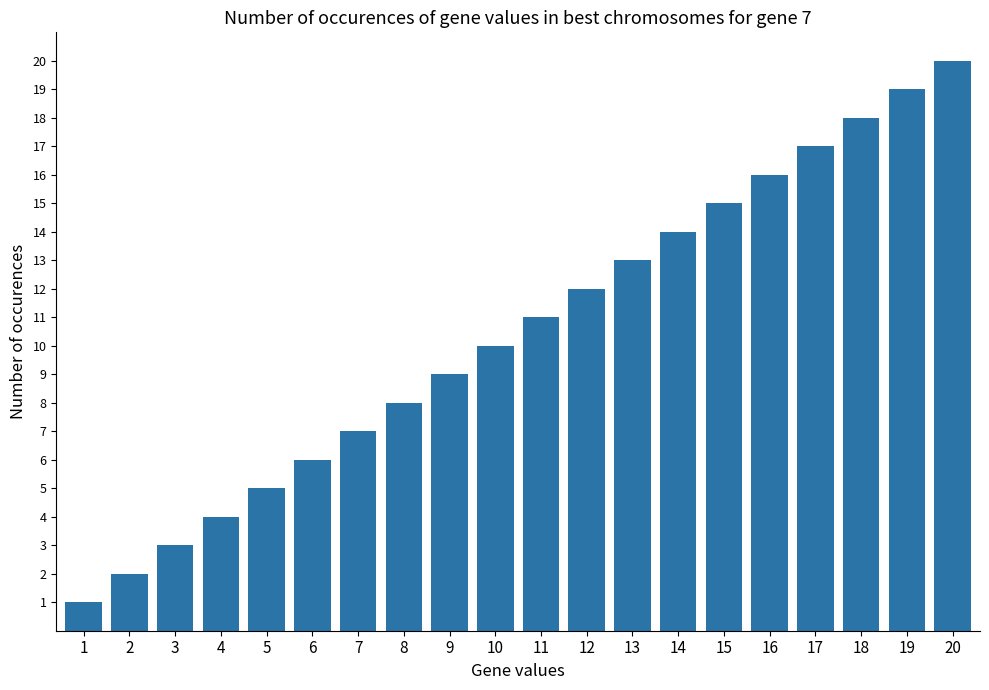

What is the sum of the values at 9 and 8?

17